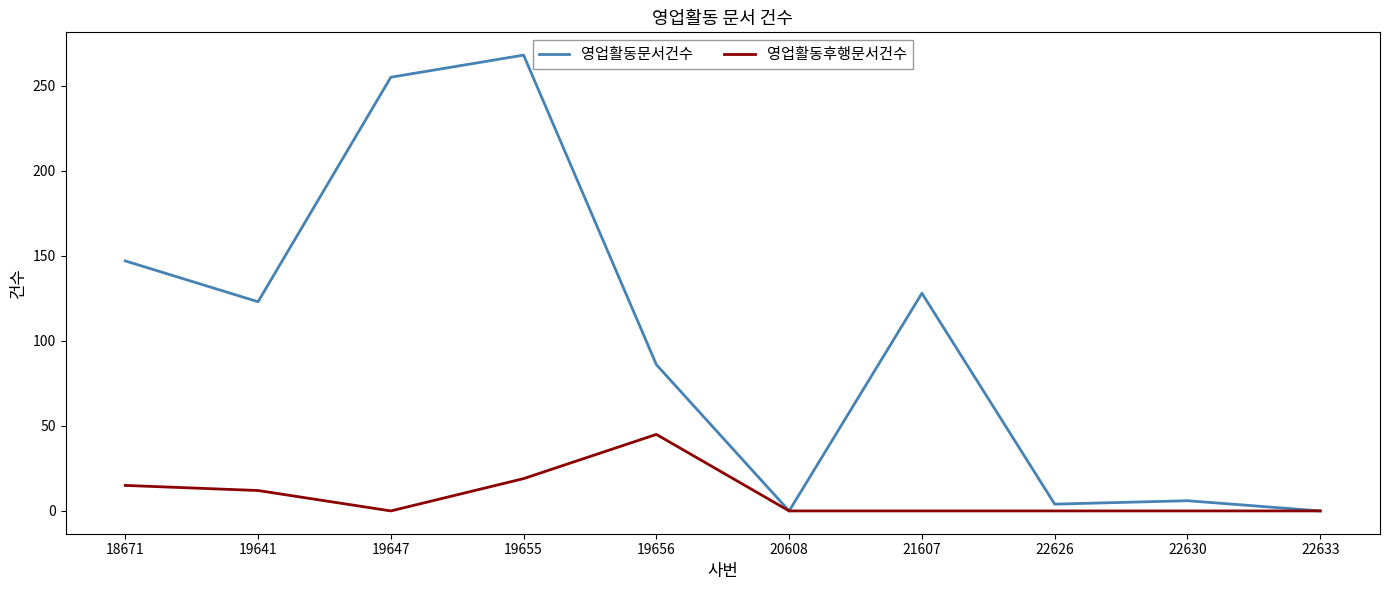

What is the difference between the maximum and minimum values in the 영업활동문서건수 series?

268